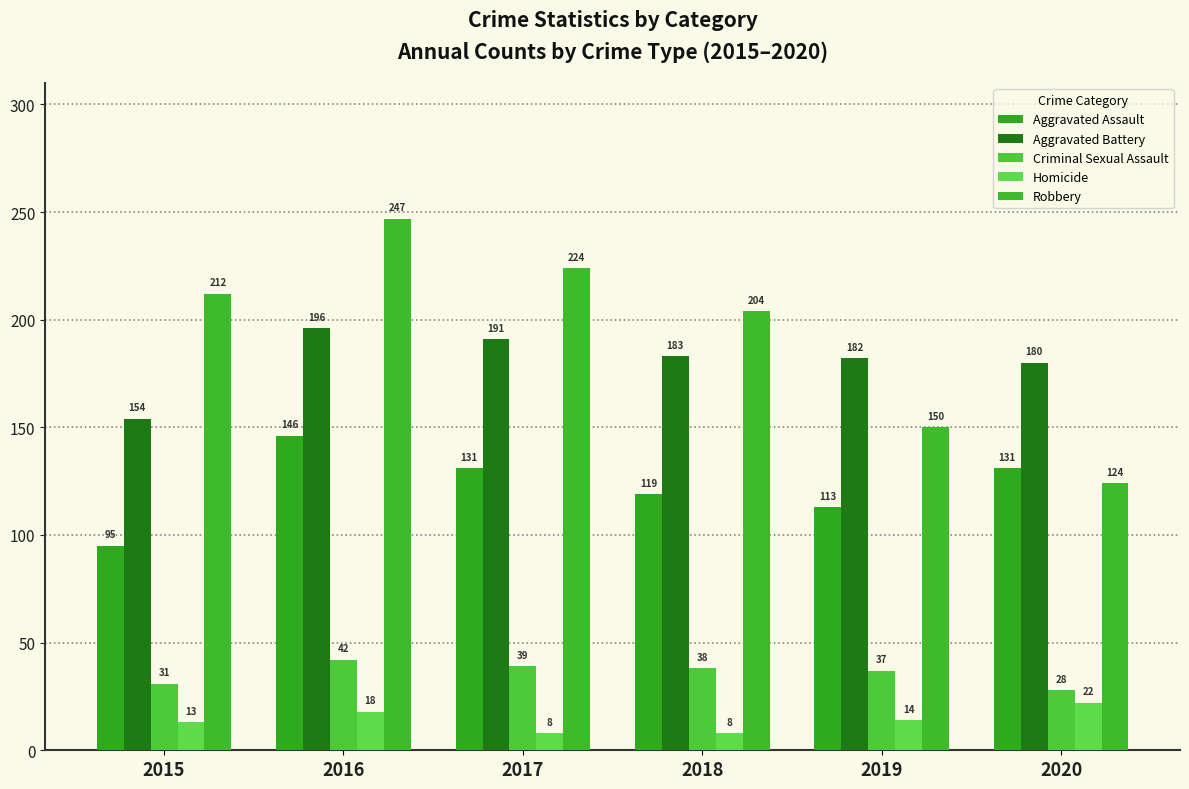

What is the minimum value for Aggravated Battery?

154